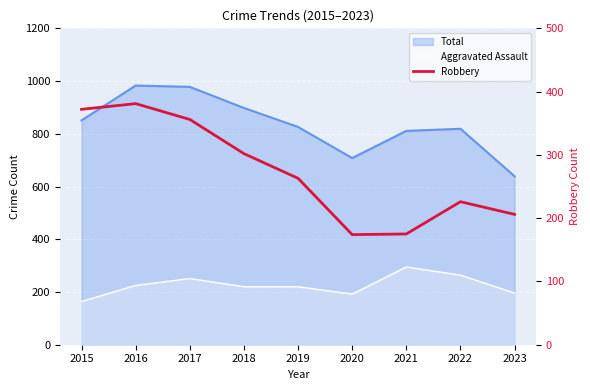

How many lines are shown in the chart?

1